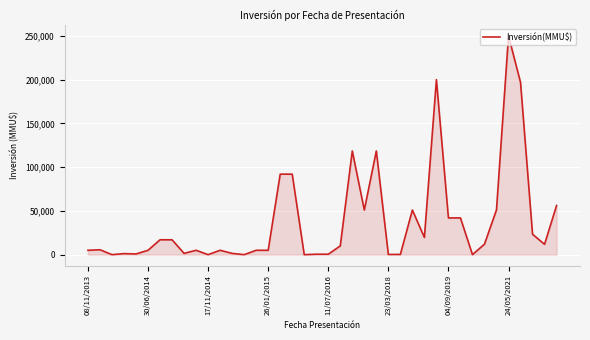

What is the maximum value shown in the chart?

250000